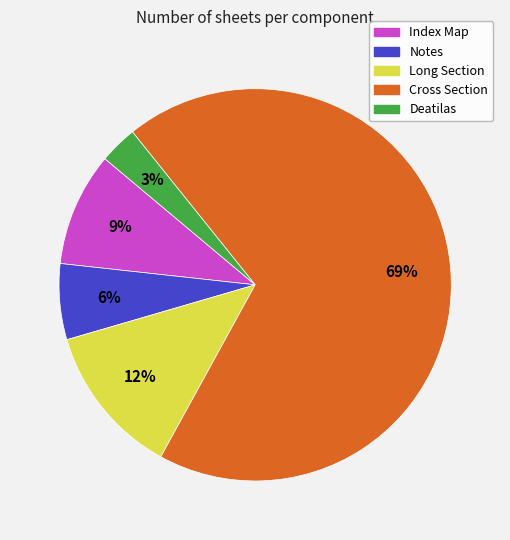

Rank the categories by value from highest to lowest.

Cross Section, Long Section, Index Map, Notes, Deatilas